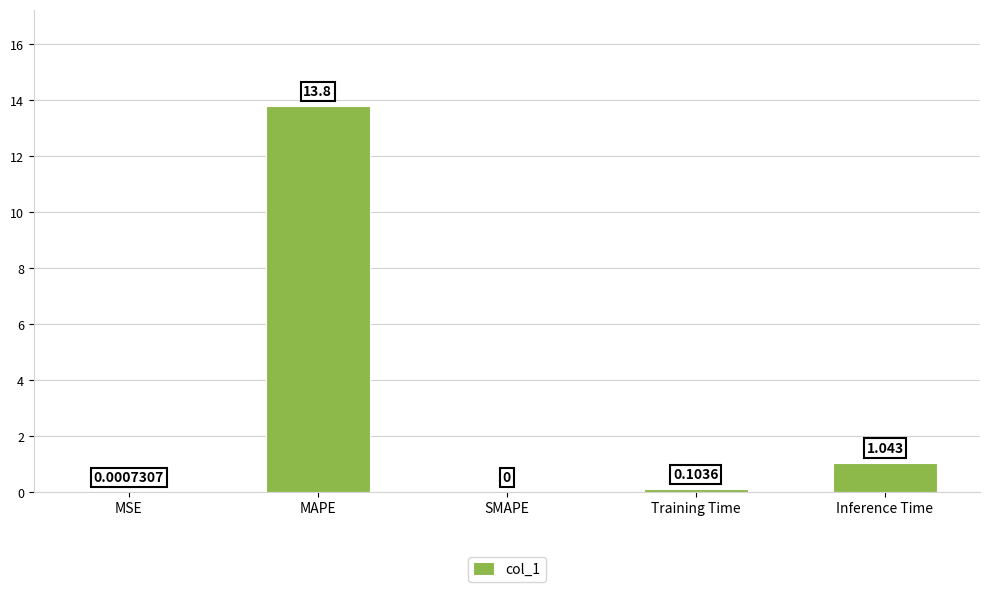

The chart shows a value of 4.4 at MAPE. True or false?

False